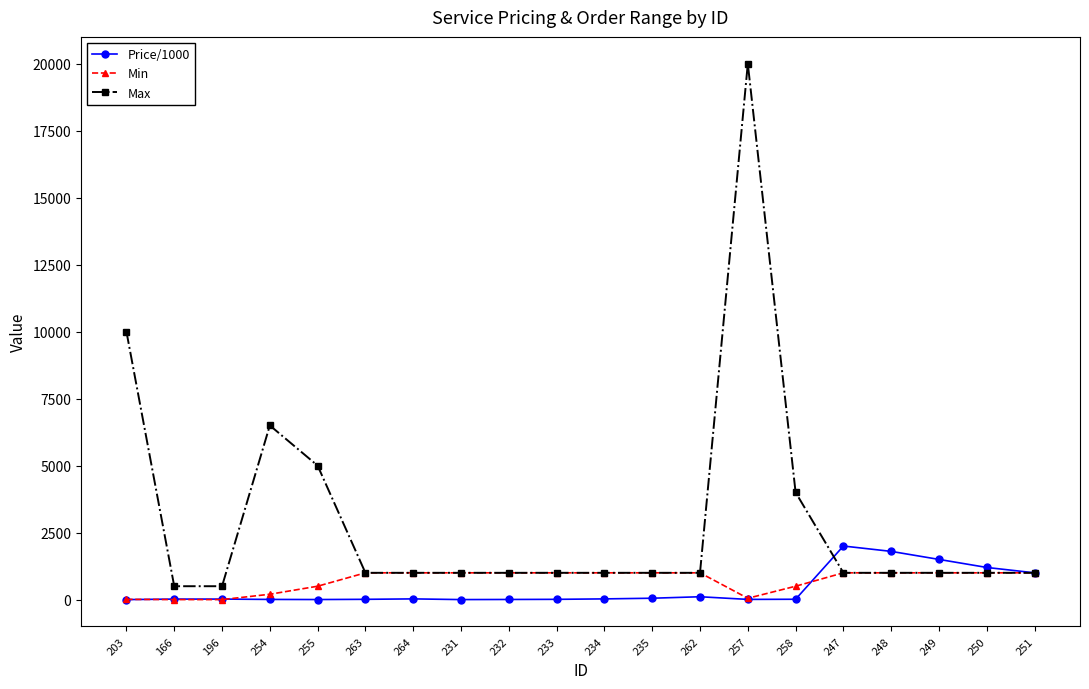

What position from the right is 234?

10